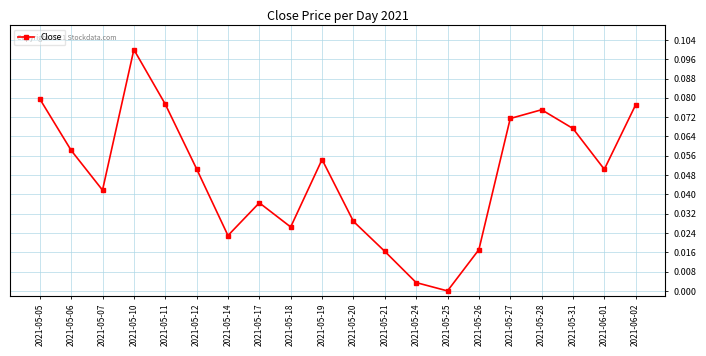

What is the label of the 7th point from the right?

2021-05-25